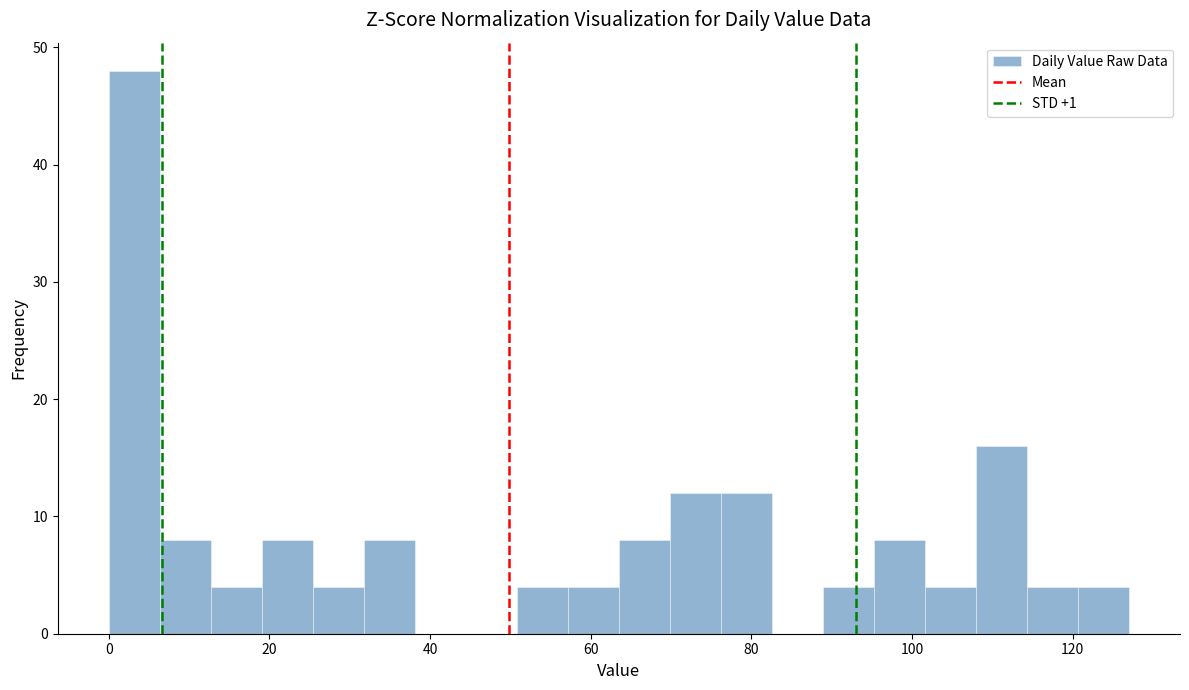

Around what value on the x-axis is the tallest bar? Give the approximate position of its centre, as read against the axis.

4